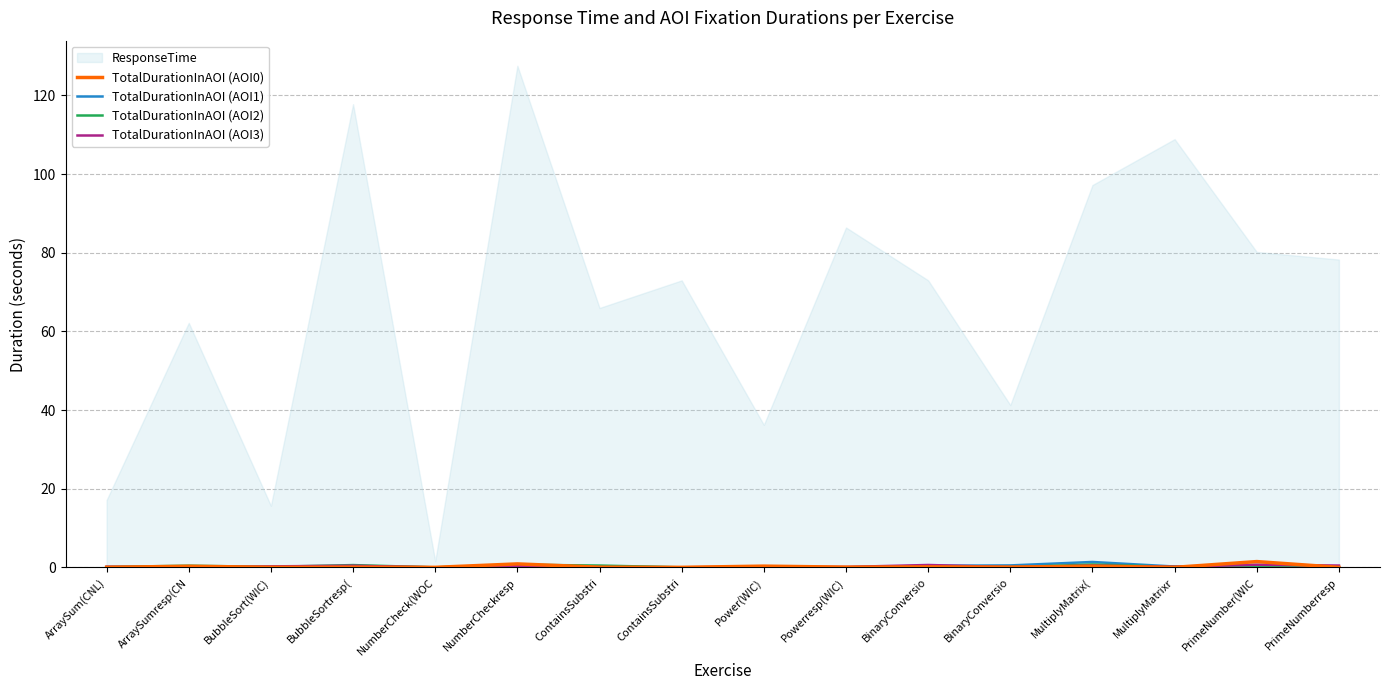

Is it true that TotalDurationInAOI (AOI2) equals 0.2 at NumberCheckresp?

False